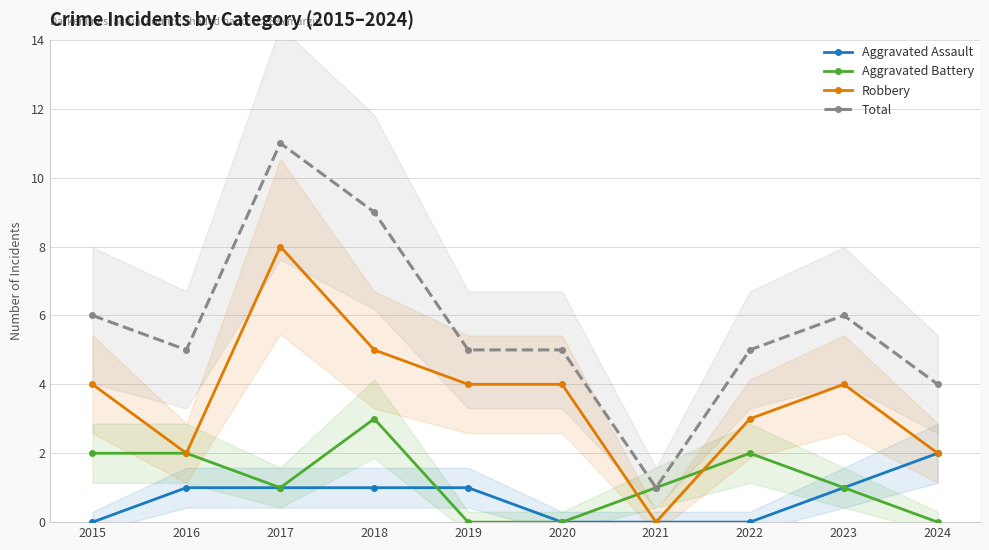

What is the spread (max minus min) of values at 2020?

5